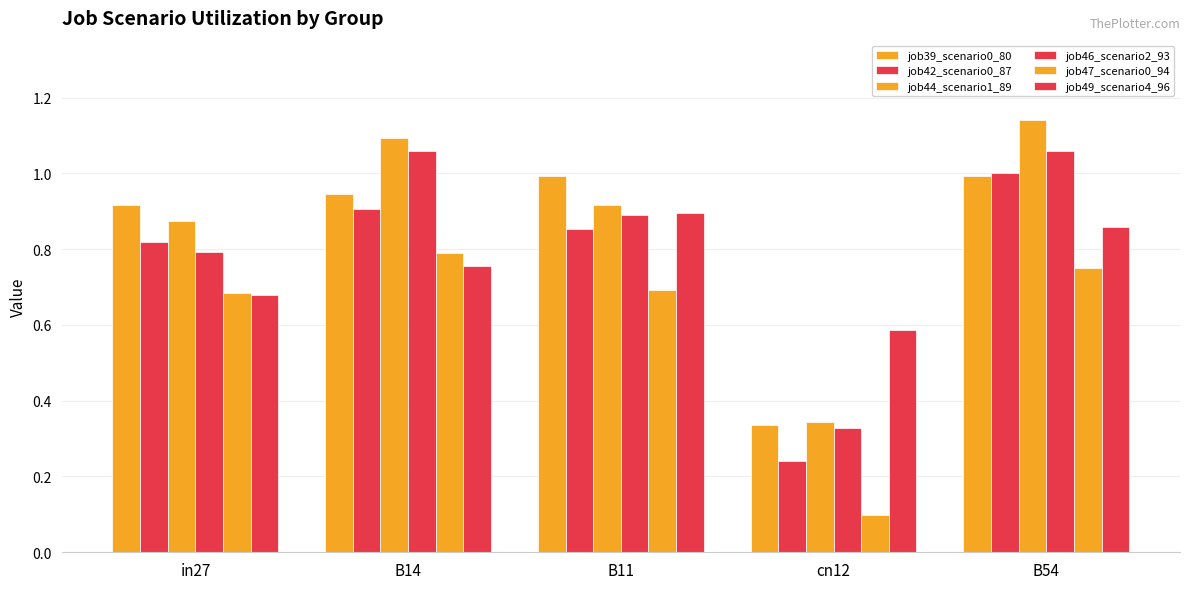

Which series has the largest total across all categories?

job44_scenario1_89